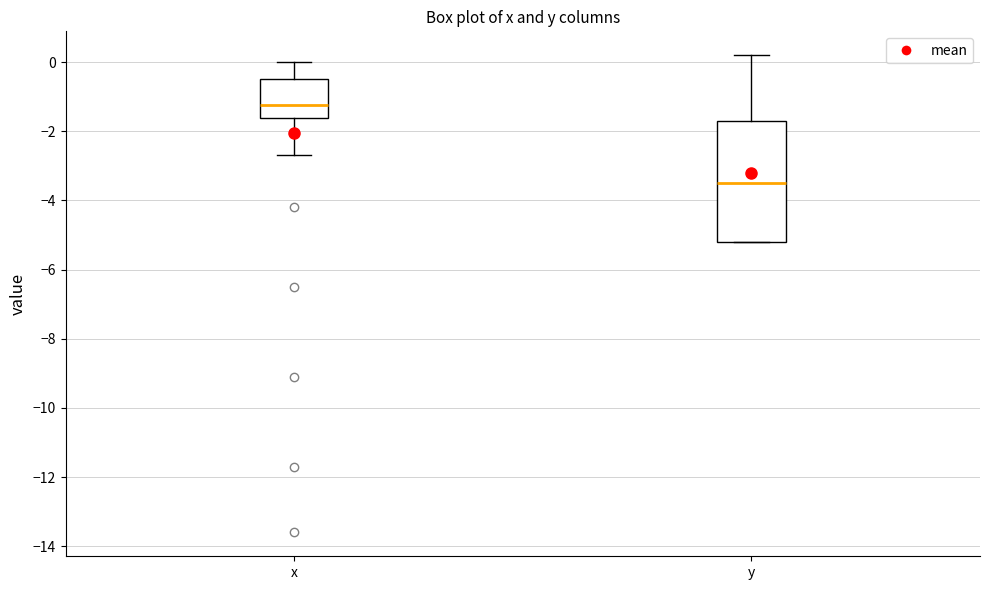

Comparing the boxes themselves (not the whiskers), which one is the tallest?

y